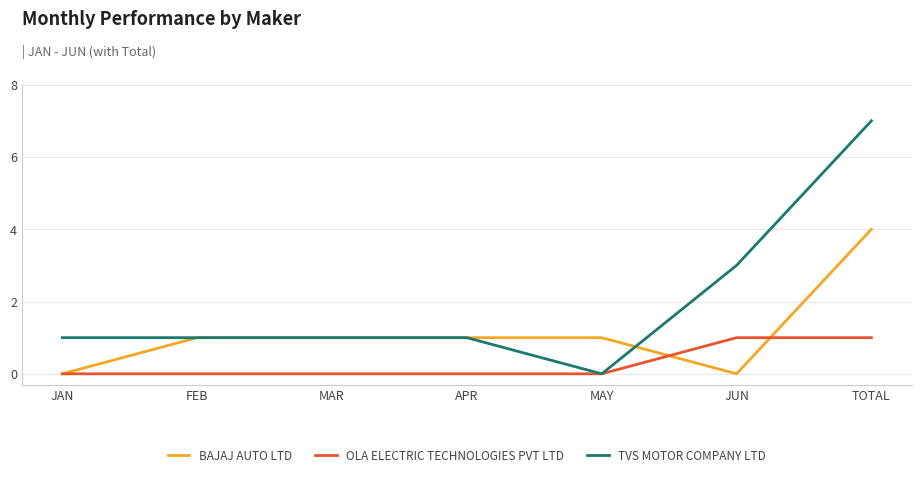

What is the maximum value for BAJAJ AUTO LTD?

4